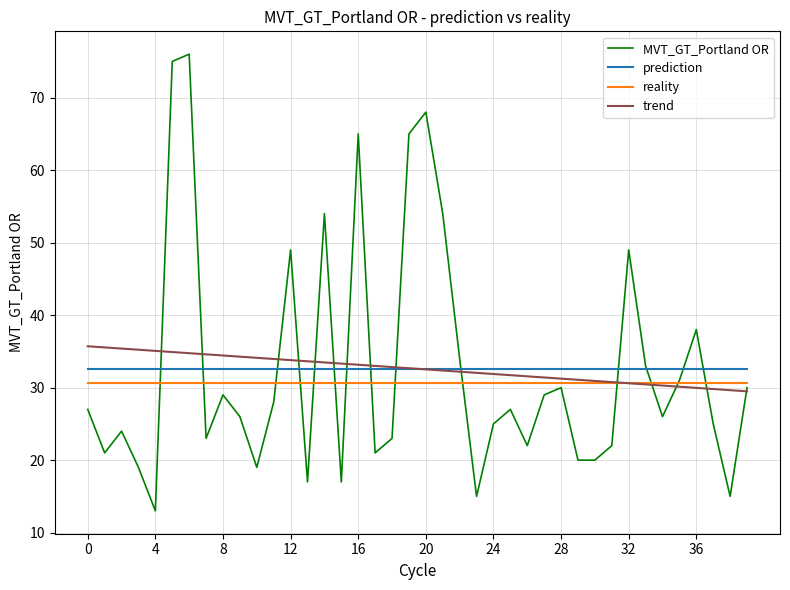

Which series has the largest range (max minus min)?

MVT_GT_Portland OR